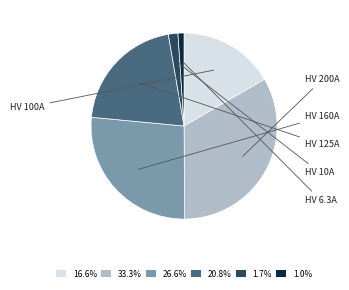

How many slices are in this pie chart?

6